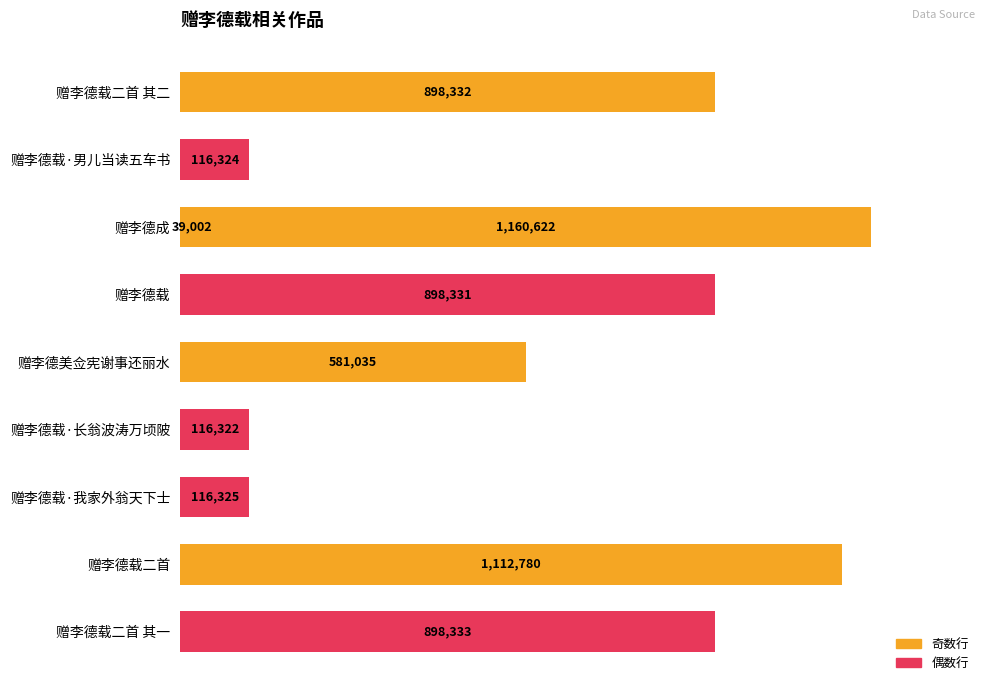

What is the greatest value displayed?

1160622